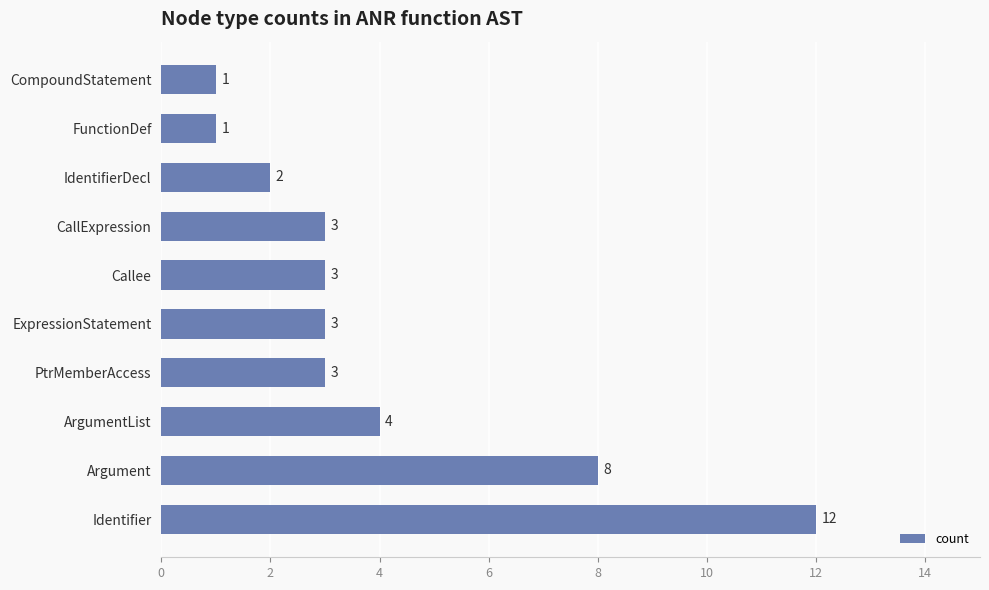

What is the sum of the values at CallExpression and ArgumentList?

7